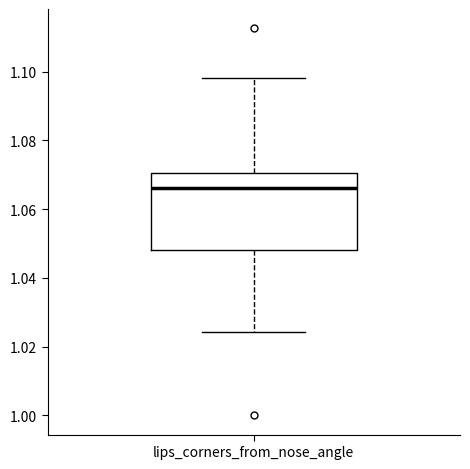

Read this box plot against the y-axis: the position of the median line, the range covered by the box, and the ends of both whiskers. The values are not printed on the chart, so give them approximately, as read against the axis.

median 1.066, box 1.048 to 1.070, whiskers 1.024 to 1.098